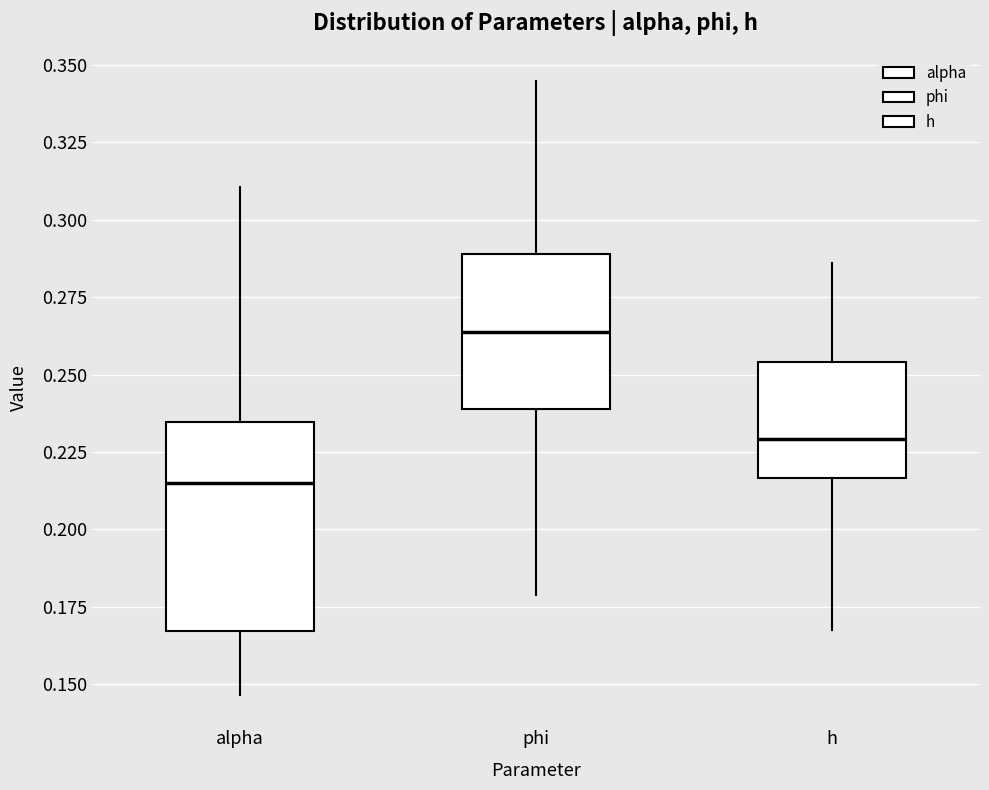

Reading left to right, transcribe this box plot: for each box, give where its median line is, the range the box spans, and where its two whiskers end, as read against the y-axis. The values are not printed on the chart, so give them approximately, as read against the axis.

alpha: median 0.215, box 0.165 to 0.235, whiskers 0.145 to 0.310
phi: median 0.265, box 0.240 to 0.290, whiskers 0.180 to 0.345
h: median 0.230, box 0.215 to 0.255, whiskers 0.165 to 0.285